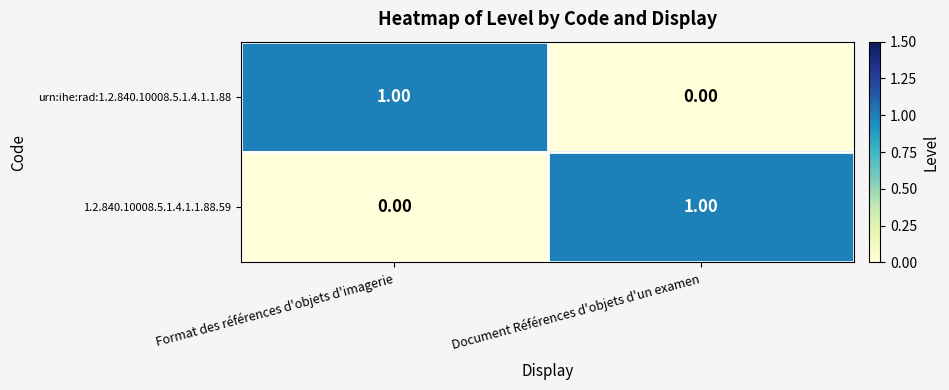

List the labels in order of urn:ihe:rad:1.2.840.10008.5.1.4.1.1.88 value, largest first.

Format des références d'objets d'imagerie, Document Références d'objets d'un examen